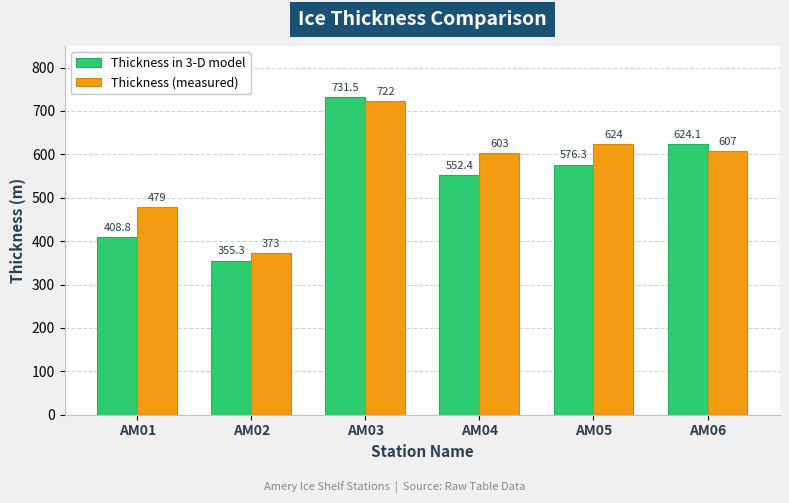

The Thickness in 3-D model series shows 1170.4 at AM03. True or false?

False